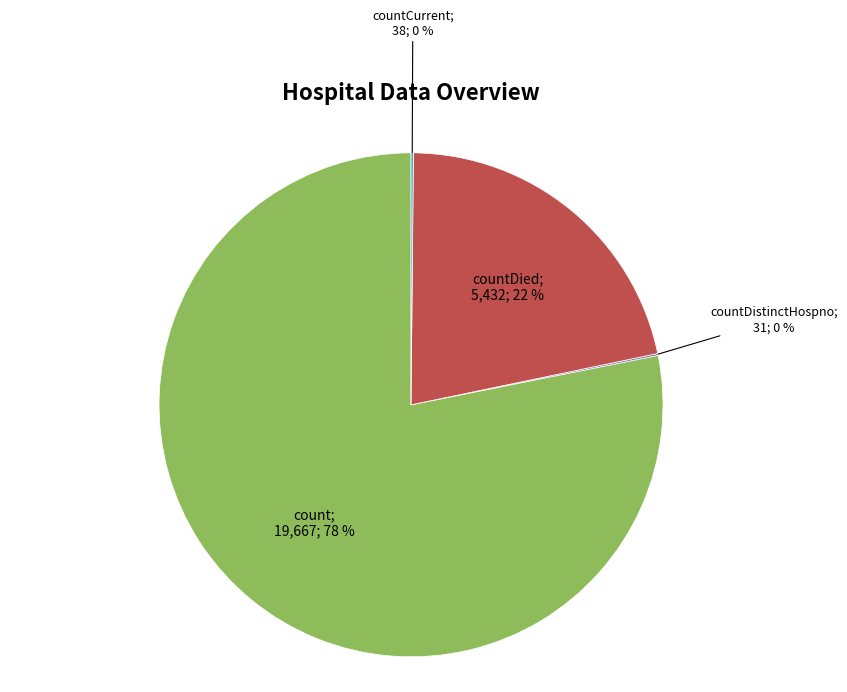

To the nearest percent, what is the average slice percentage?

25%